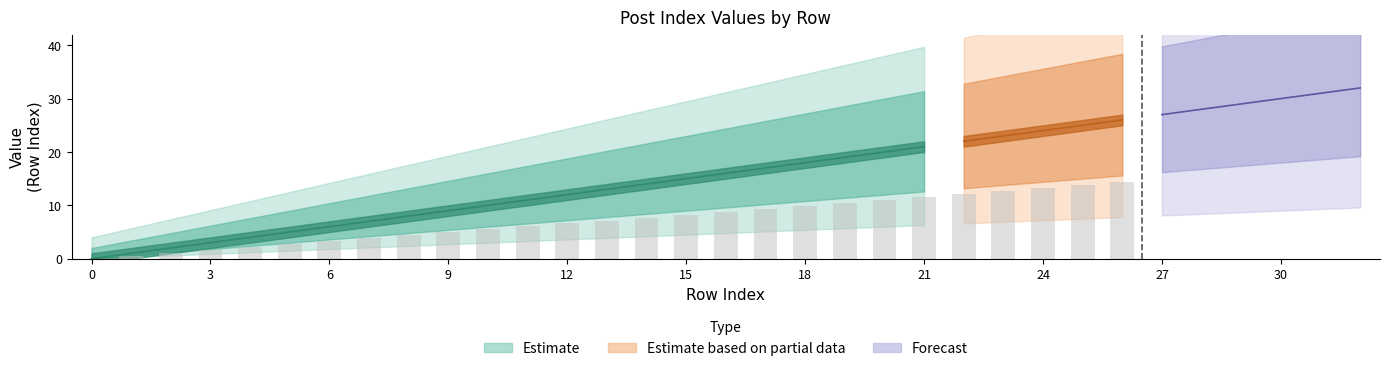

Is it true that Lower Bound equals 25 at 19?

False